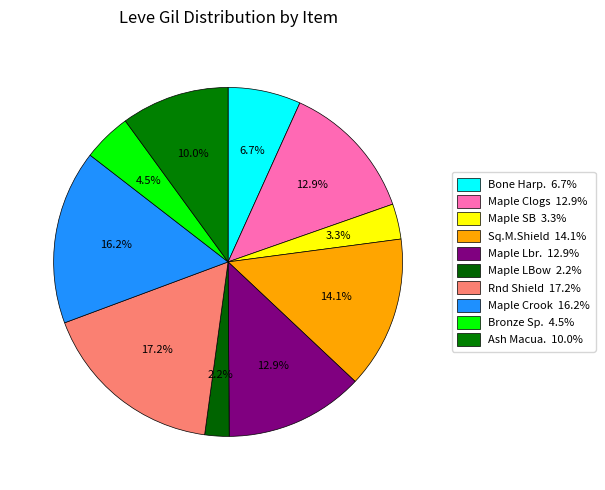

Count the number of slices in the pie.

10